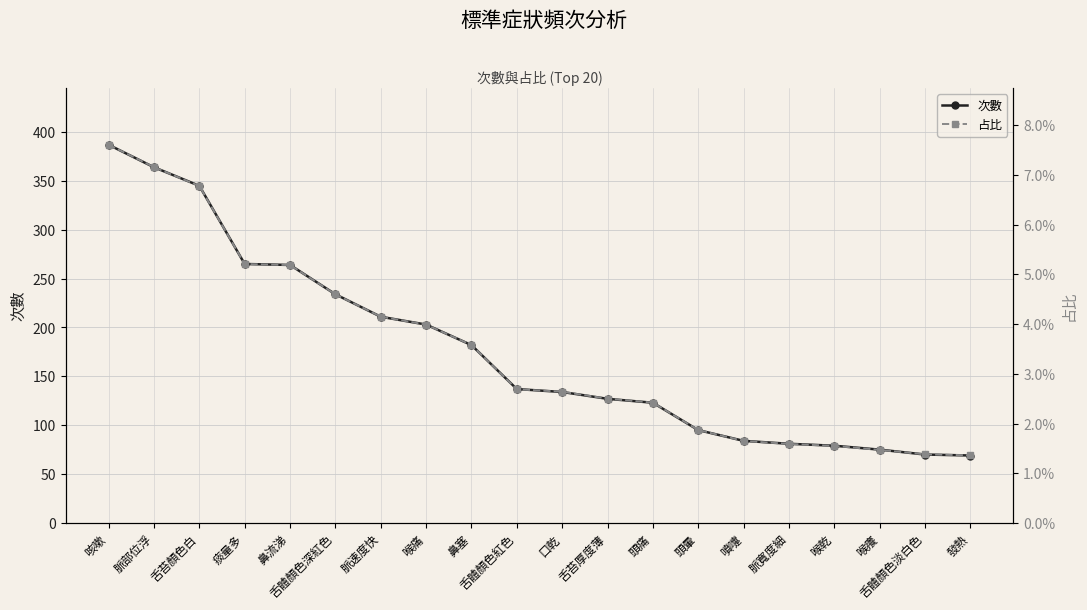

Which series has the largest range (max minus min)?

次數